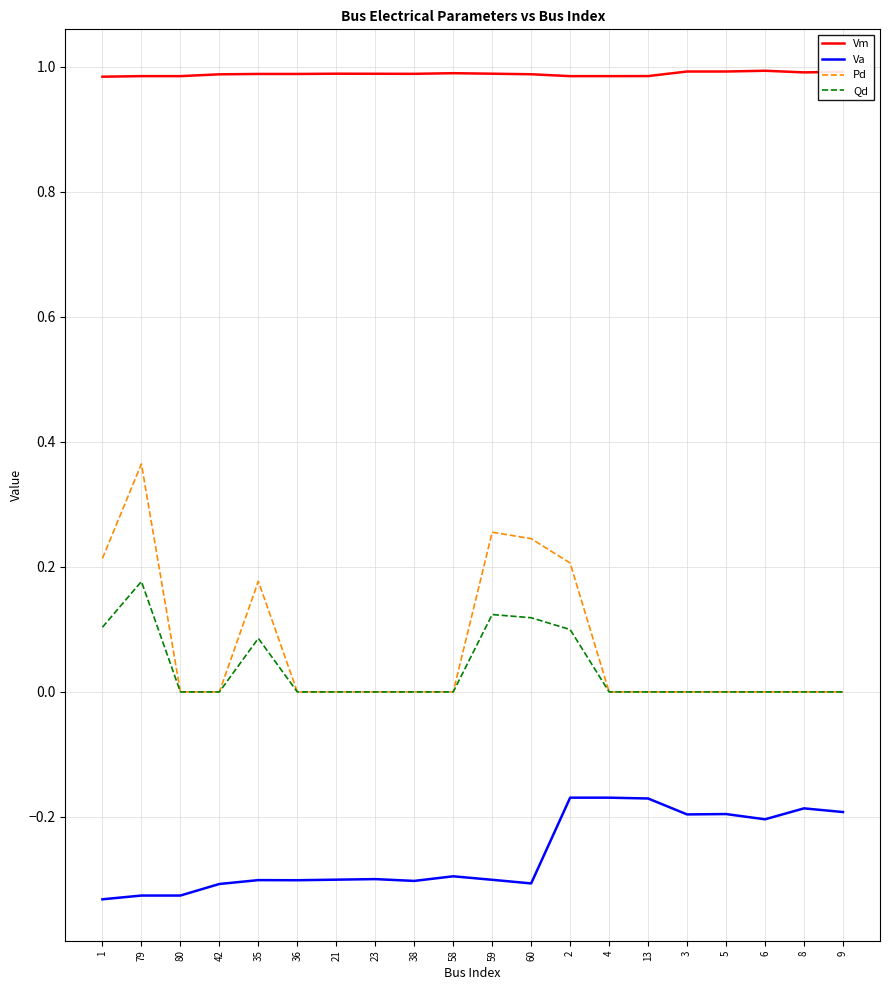

True or false: Va and Vm cross at least once.

False